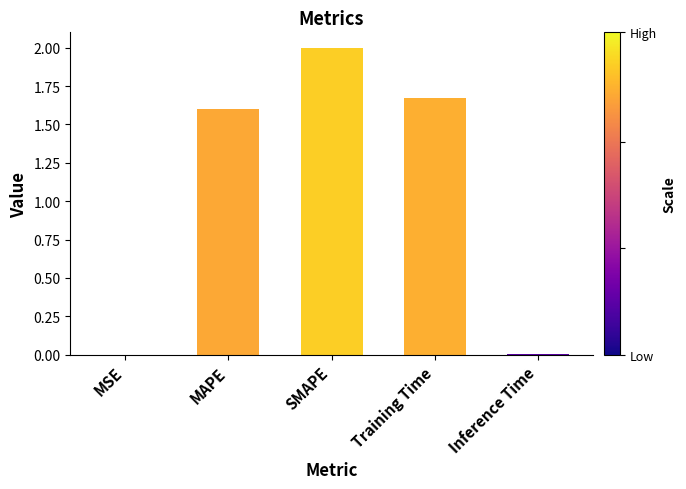

What is the ratio of the value at SMAPE to the value at Training Time?

1.2